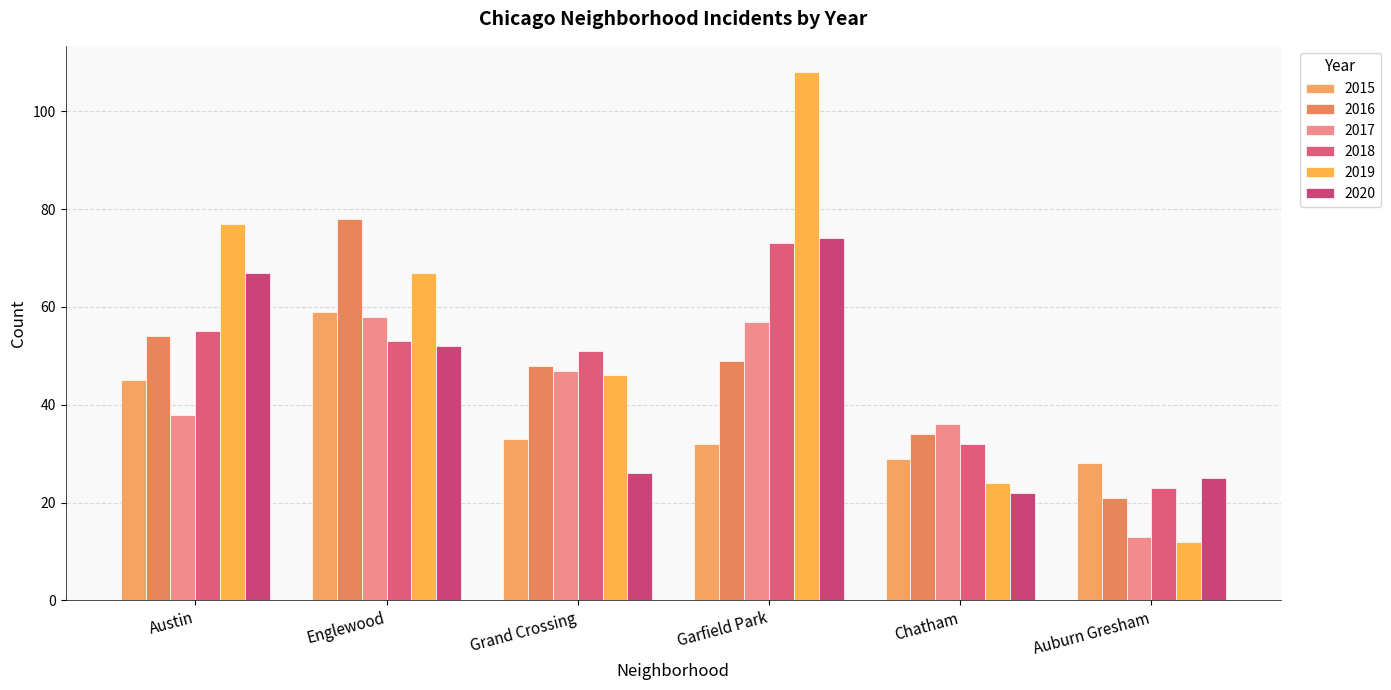

Reading left to right, transcribe all the data shown in this chart.

2015: 45	59	33	32	29	28
2016: 54	78	48	49	34	21
2017: 38	58	47	57	36	13
2018: 55	53	51	73	32	23
2019: 77	67	46	108	24	12
2020: 67	52	26	74	22	25